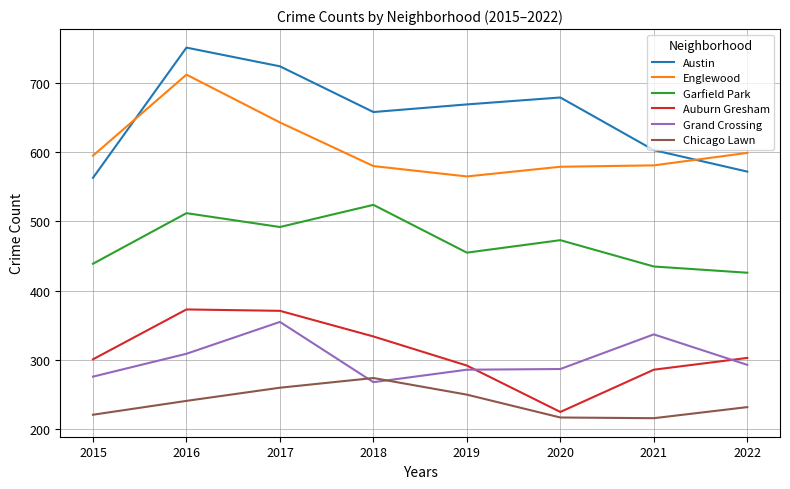

True or false: Garfield Park and Chicago Lawn intersect in this chart.

False